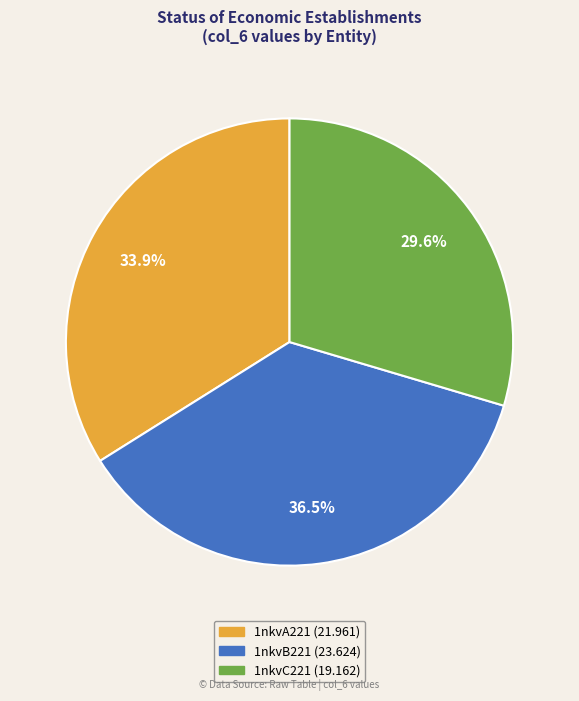

To the nearest percent, what is the difference between the 1nkvA221 and 1nkvC221 slice percentages?

4%